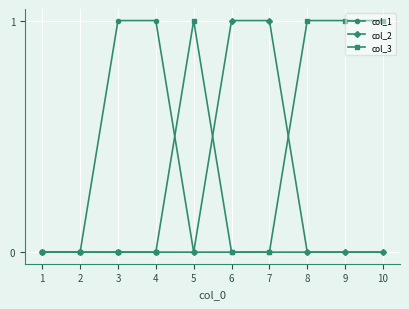

Which series changed the most between 2 and 7?

col_2